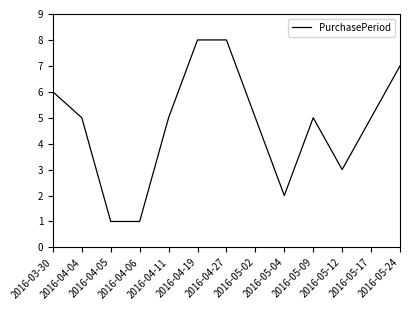

What is the difference between the maximum and minimum values?

7